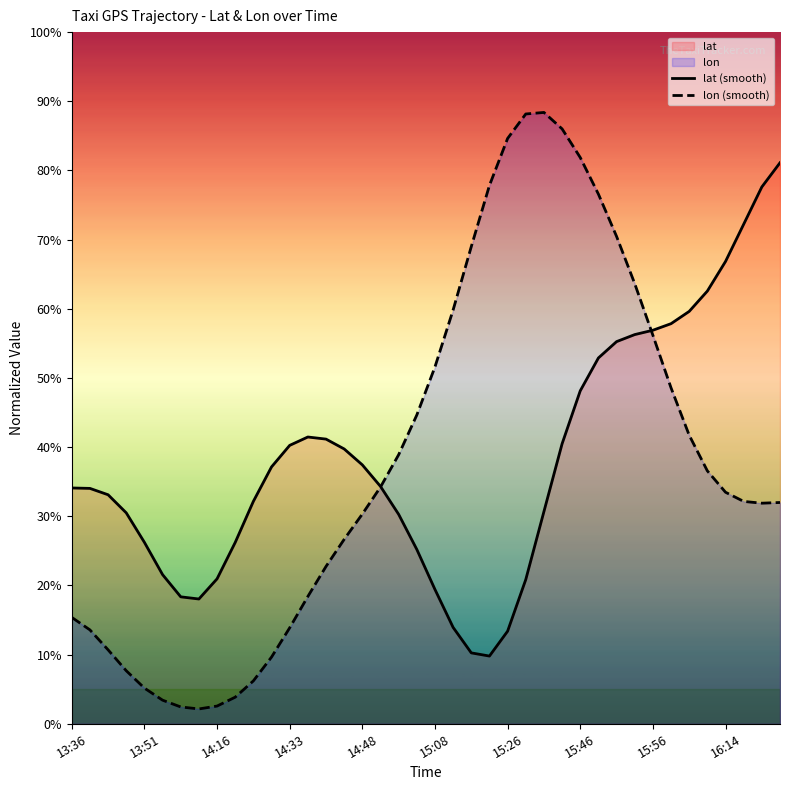

Which series has the largest range (max minus min)?

lon (smooth)